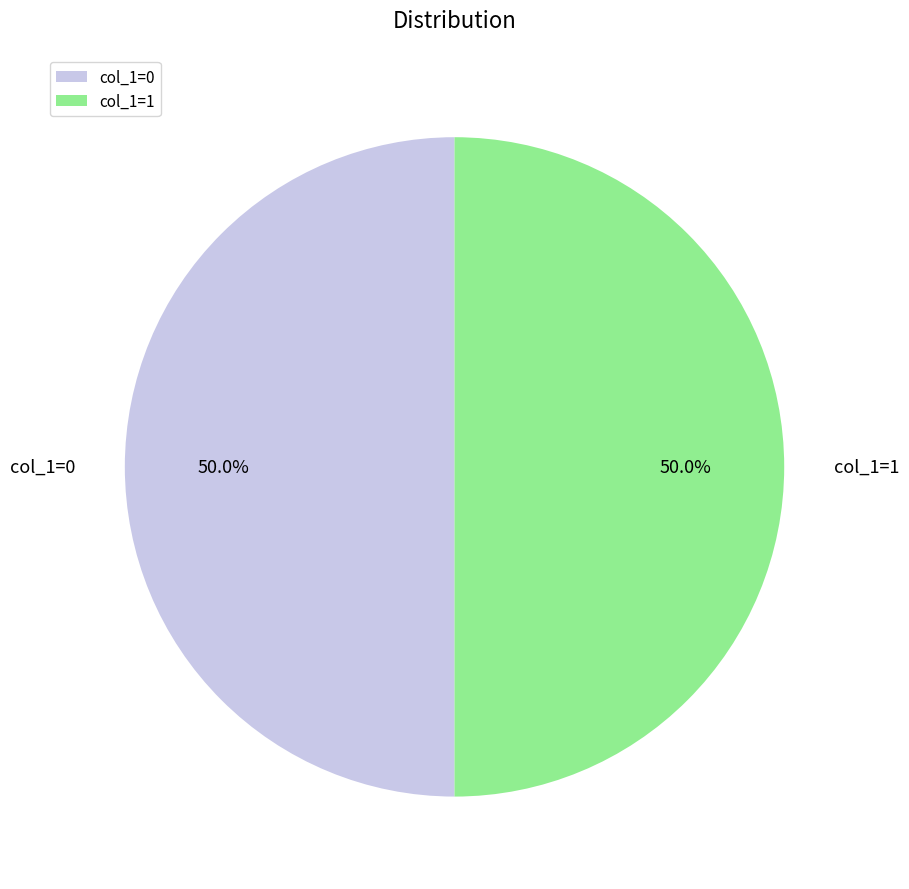

Combined, do col_1=1 and col_1=0 account for over 50%?

Yes